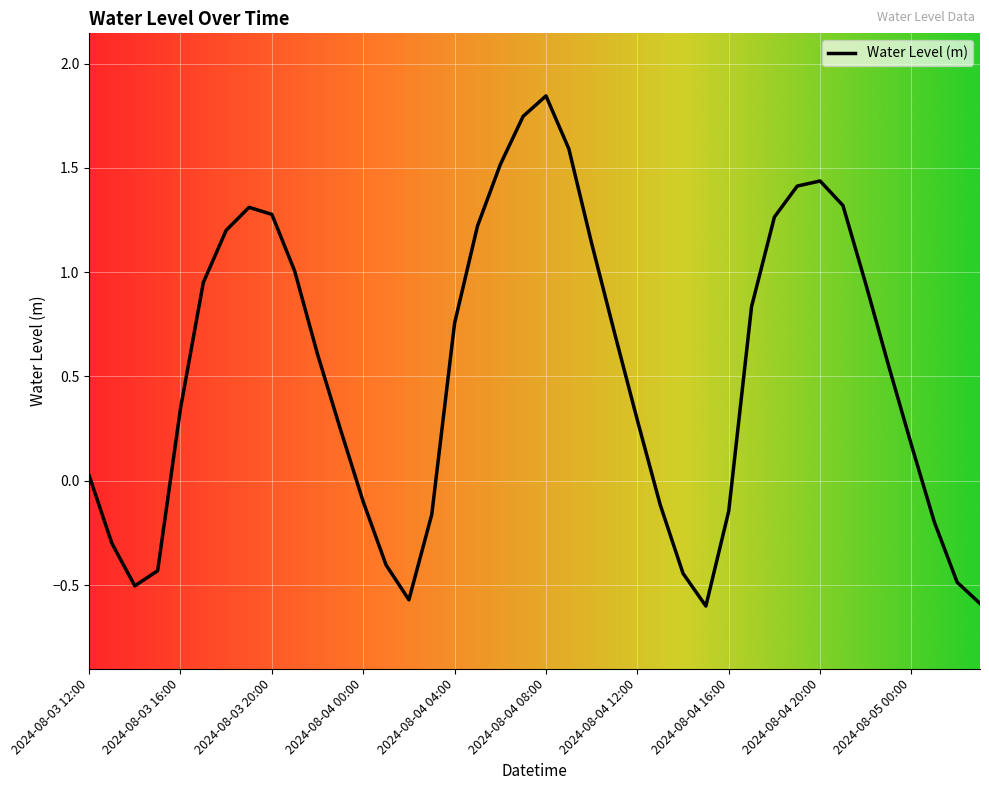

How many interior local peaks (higher than both neighbors) does the data have?

3